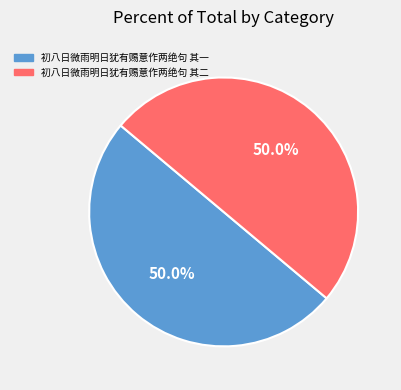

What percentage is the 初八日微雨明日犹有赐意作两绝句 其一 slice, to the nearest percent?

50%